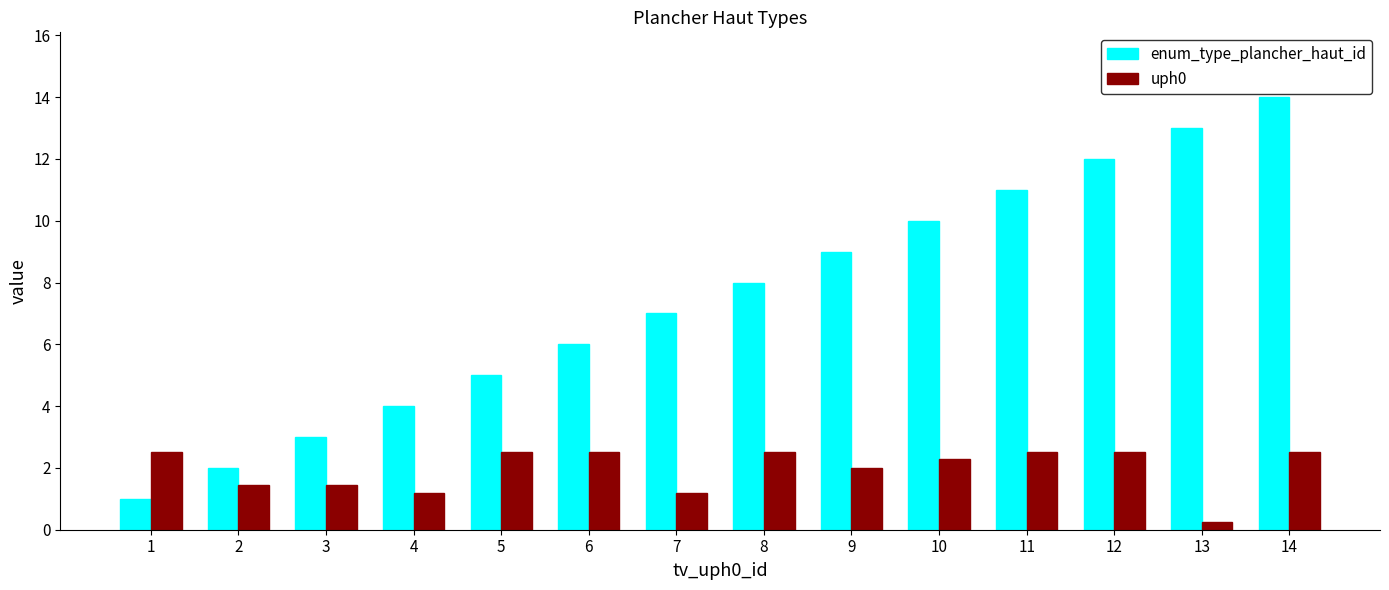

Rank the series by their maximum value, from lowest to highest.

uph0, enum_type_plancher_haut_id